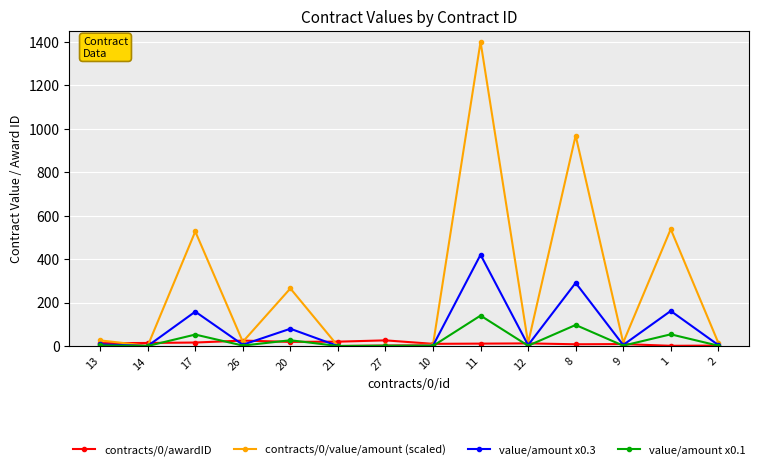

What is the label of the 5th point from the right?

12